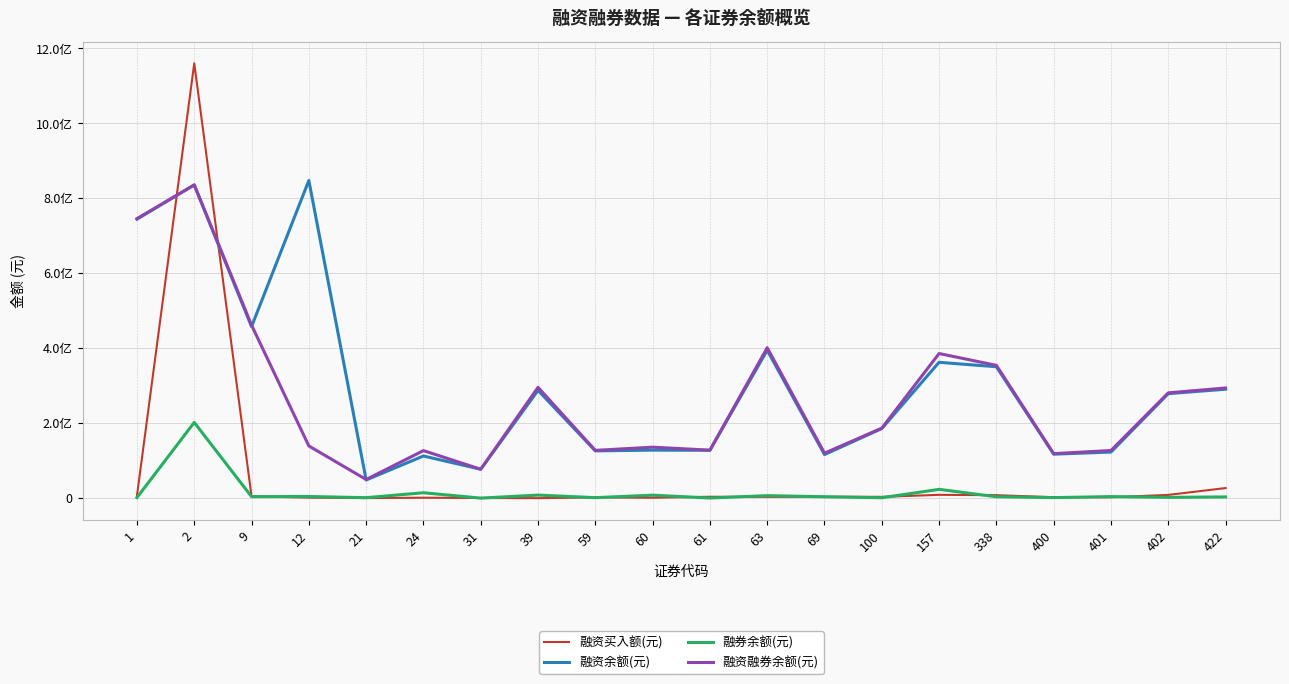

Does the chart display data point markers on the line(s)?

No